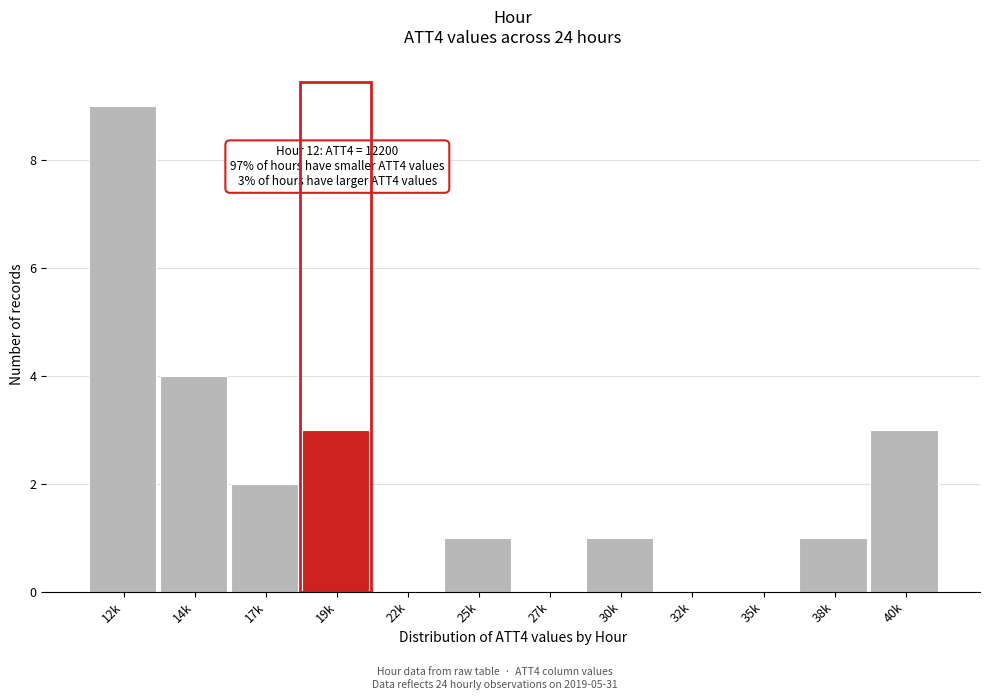

Reading left to right, extract all data points from this chart.

12k=9	14k=4	17k=2	19k=3	22k=0	25k=1	27k=0	30k=1	32k=0	35k=0	38k=1	40k=3